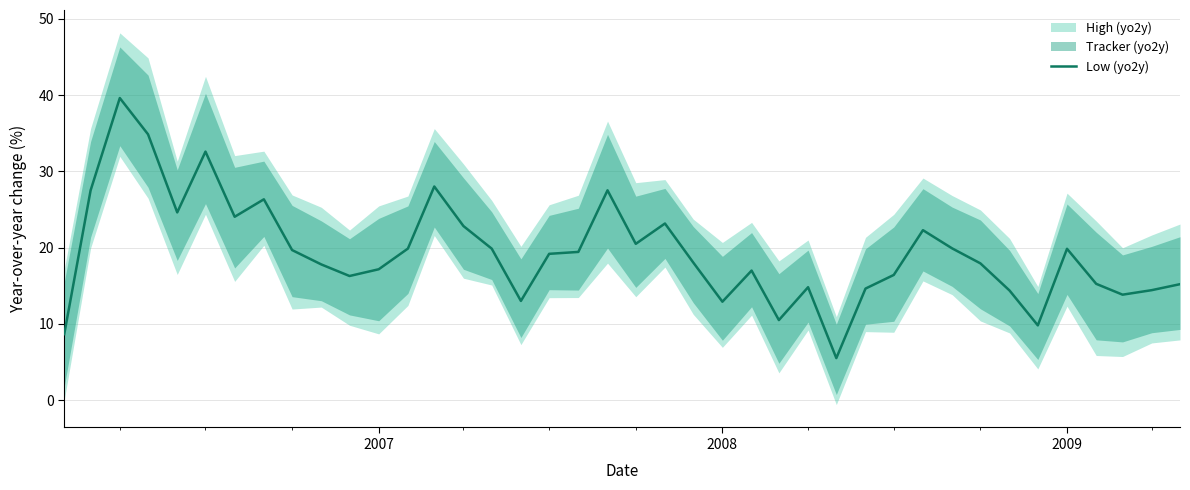

How many data points does each series have?

40